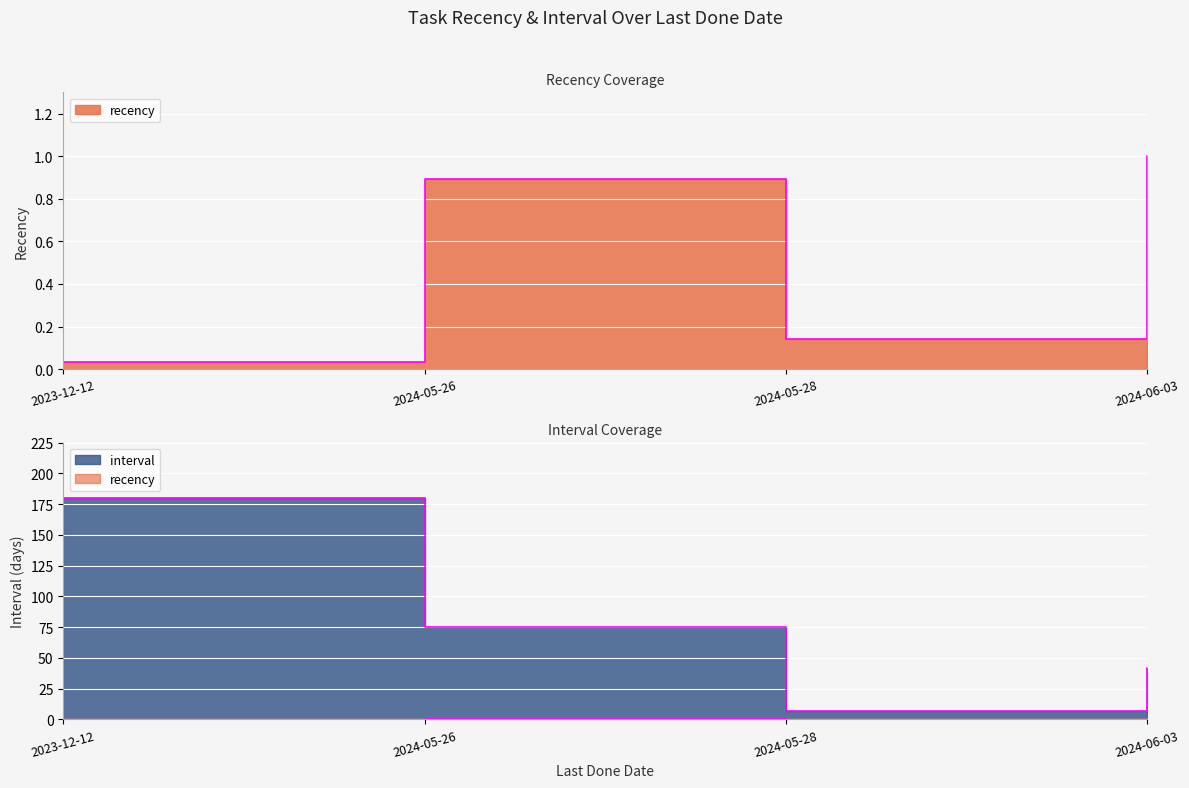

What is the value of the recency point at the 2nd from the left?

0.9